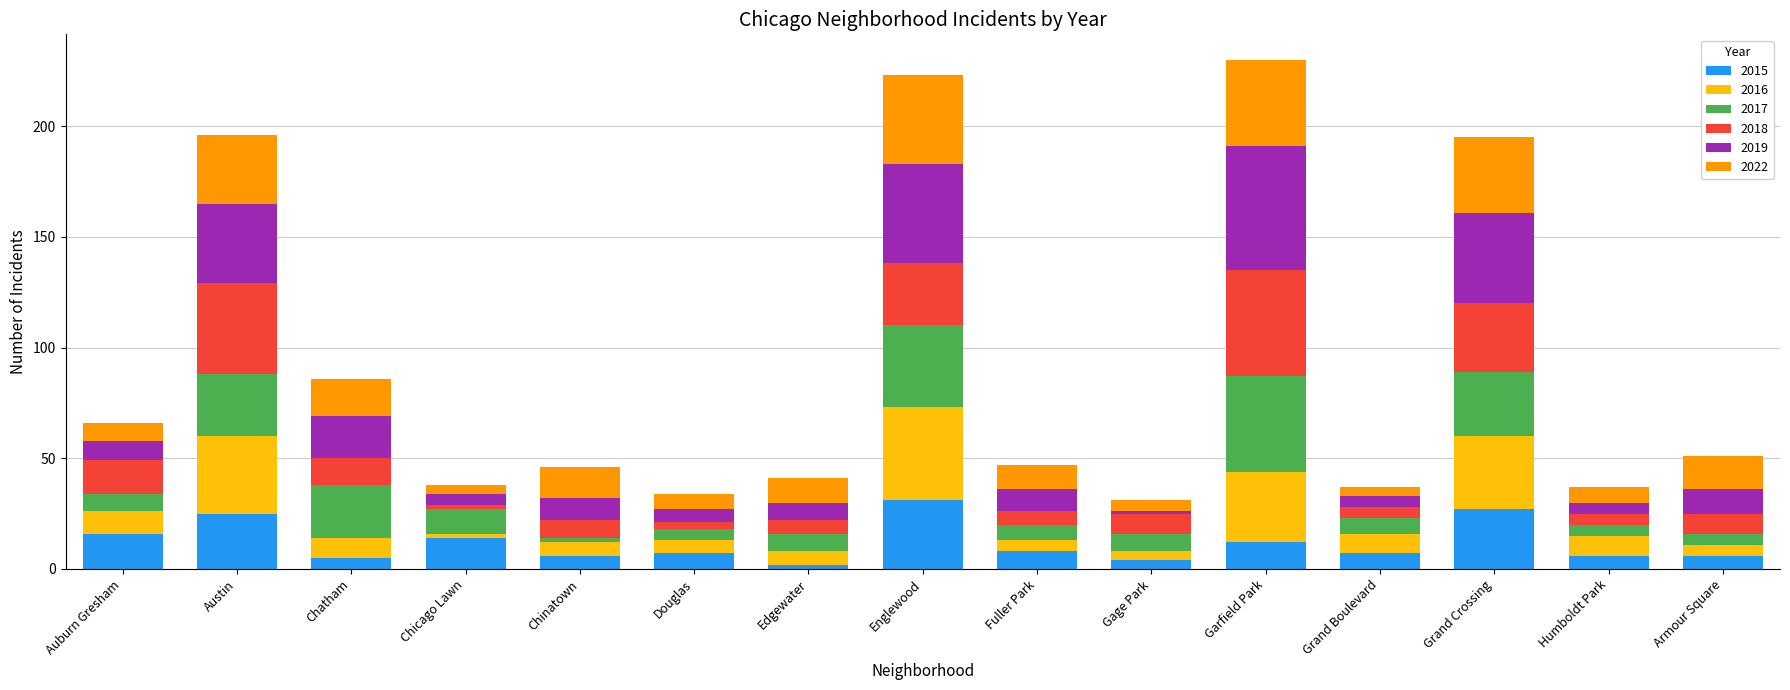

True or false: 2015 has a value of 25 at Austin.

True